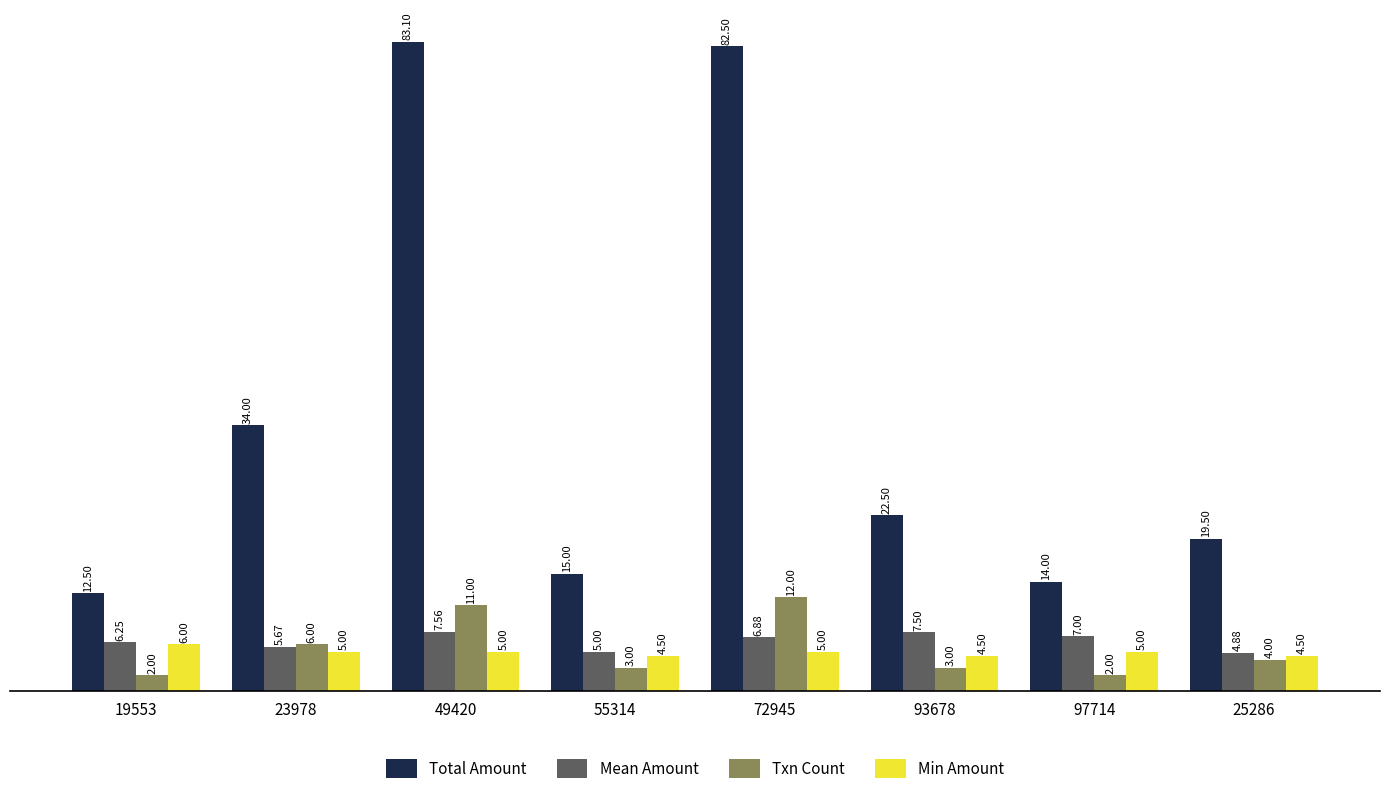

What is the difference between the second highest and minimum values in the Mean Amount series?

2.6